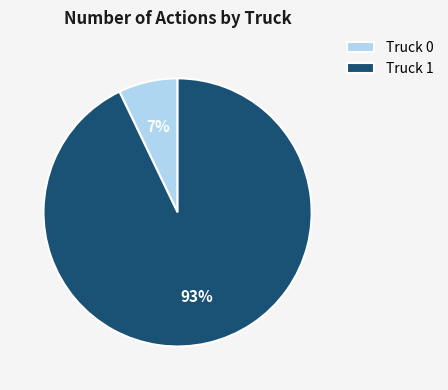

Combined, do Truck 1 and Truck 0 account for over 50%?

Yes